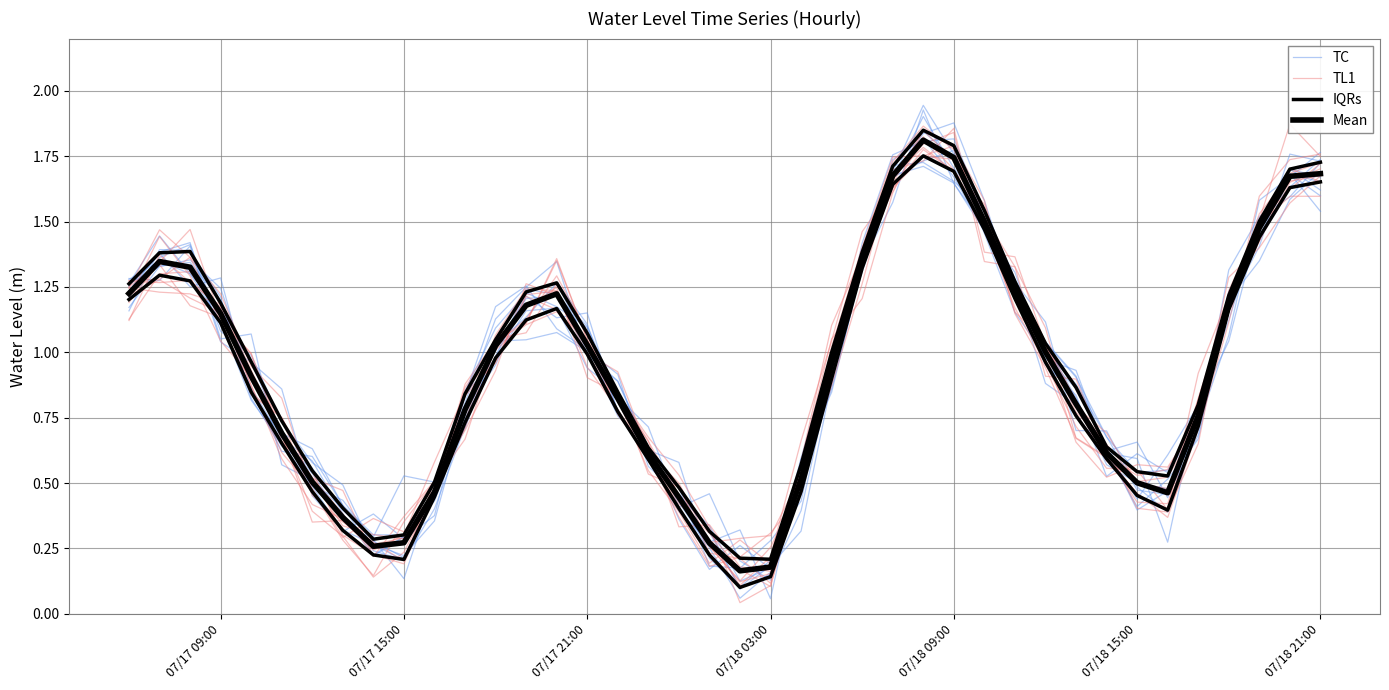

How many times do TC and TL1 cross each other?

16